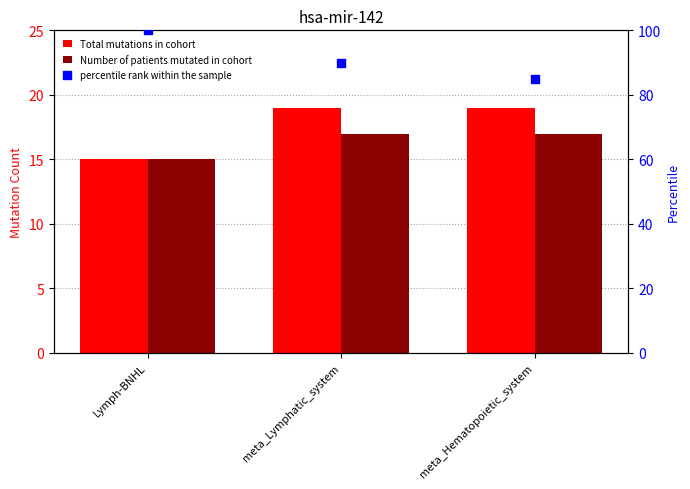

Which series has the largest total across all categories?

percentile rank within the sample